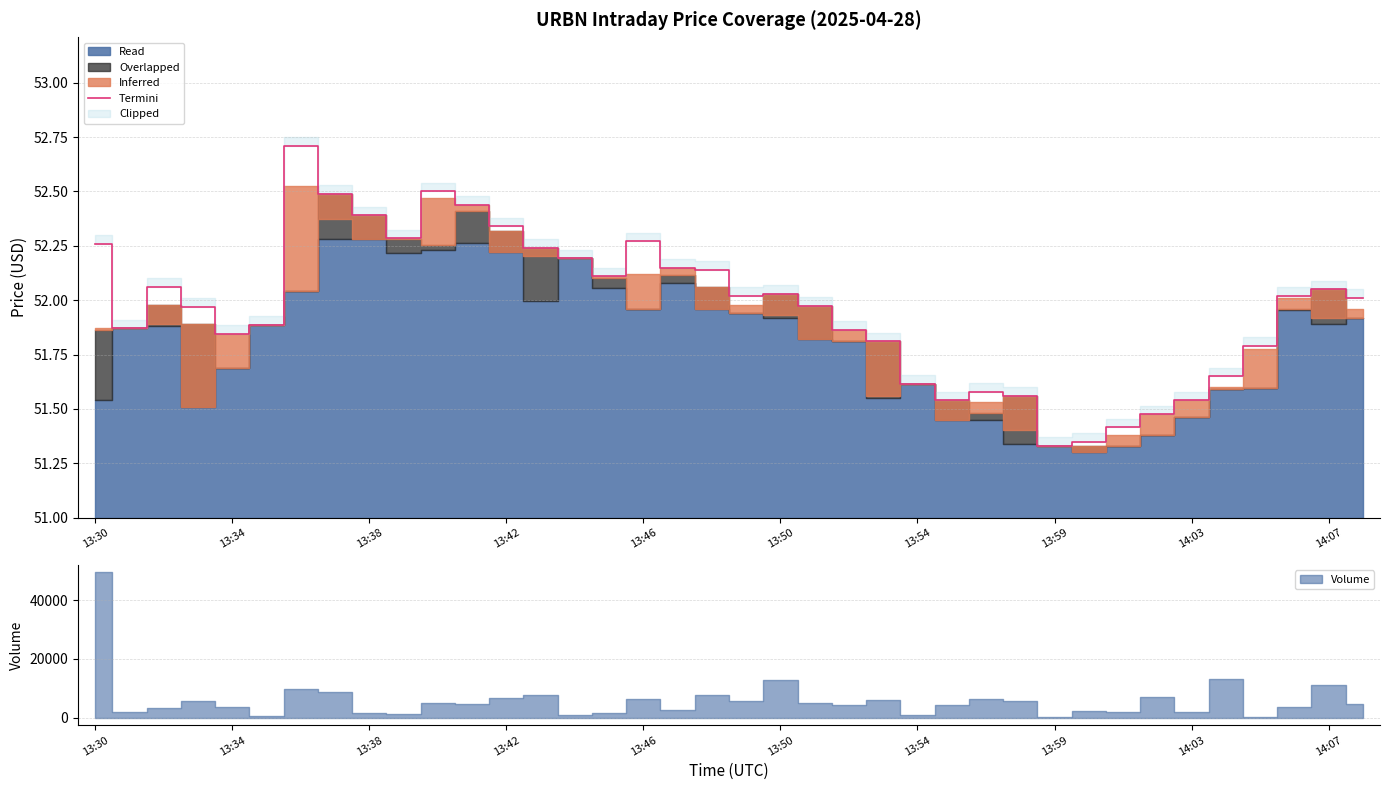

The Termini series shows 91.5 at 13:42. True or false?

False